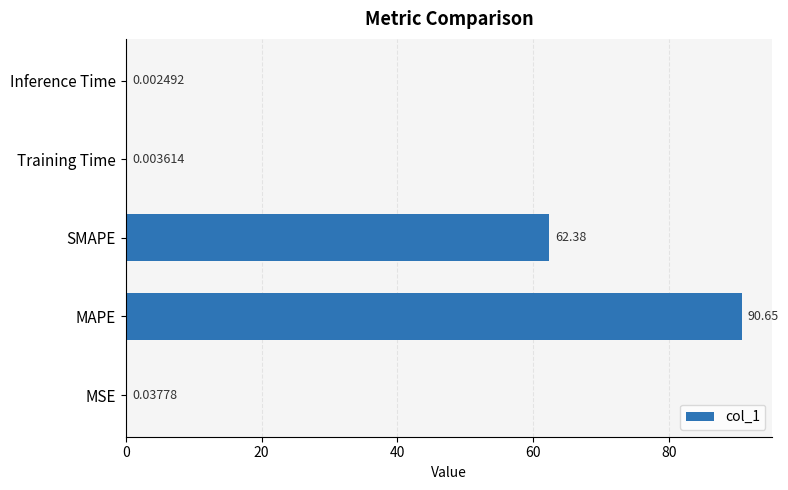

Count the number of data series in this chart.

1